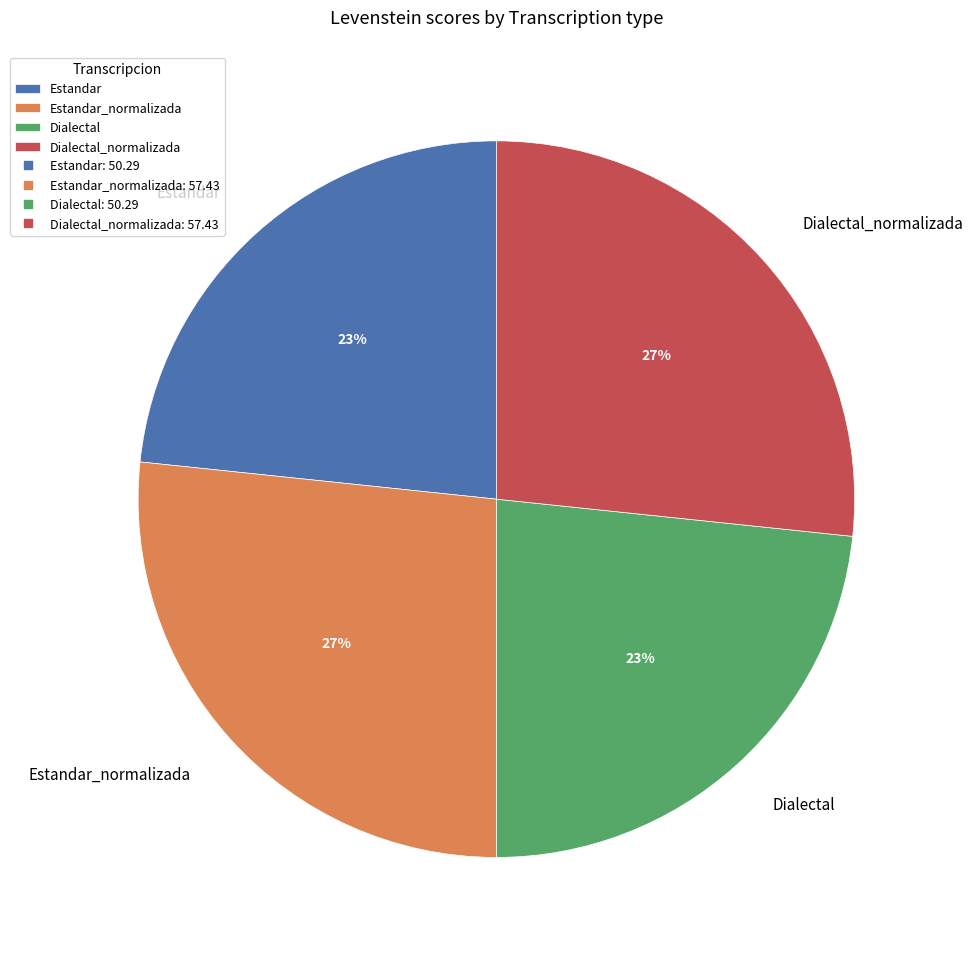

Is there a majority slice in this chart?

No